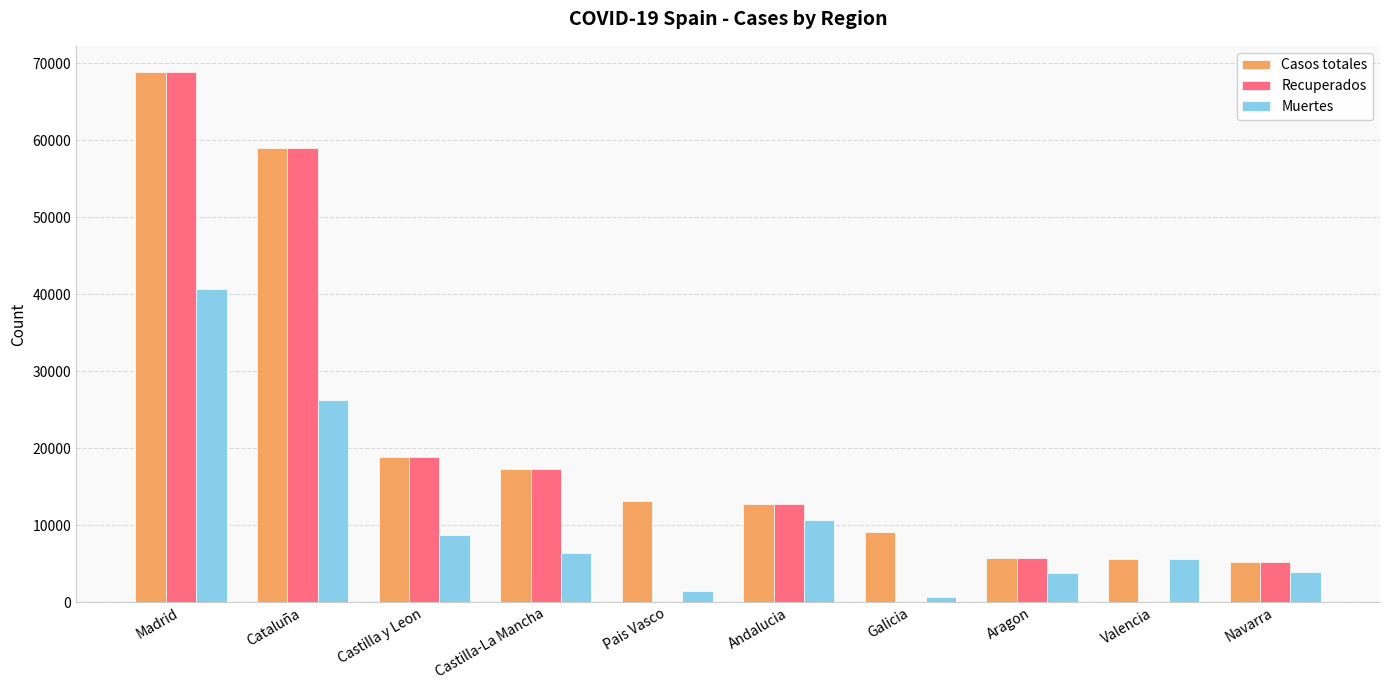

Is the value of Casos totales at Castilla y Leon greater than the value of Muertes at Andalucia?

Yes